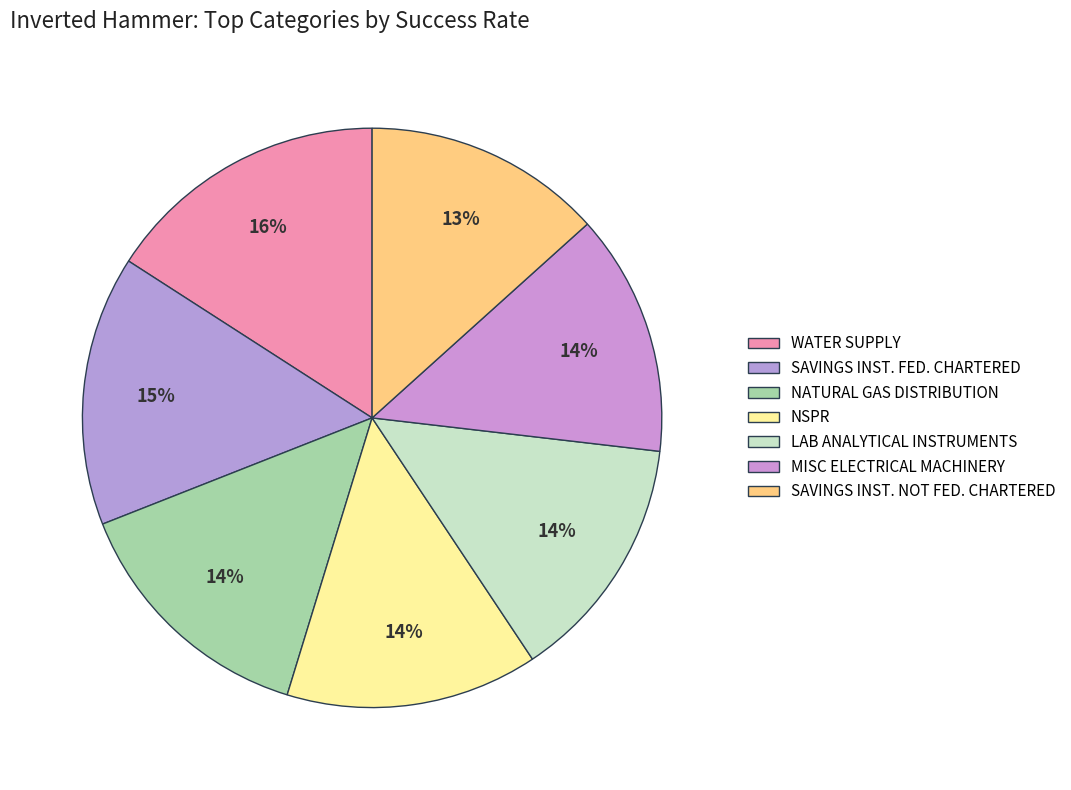

How many segments does this pie chart have?

7